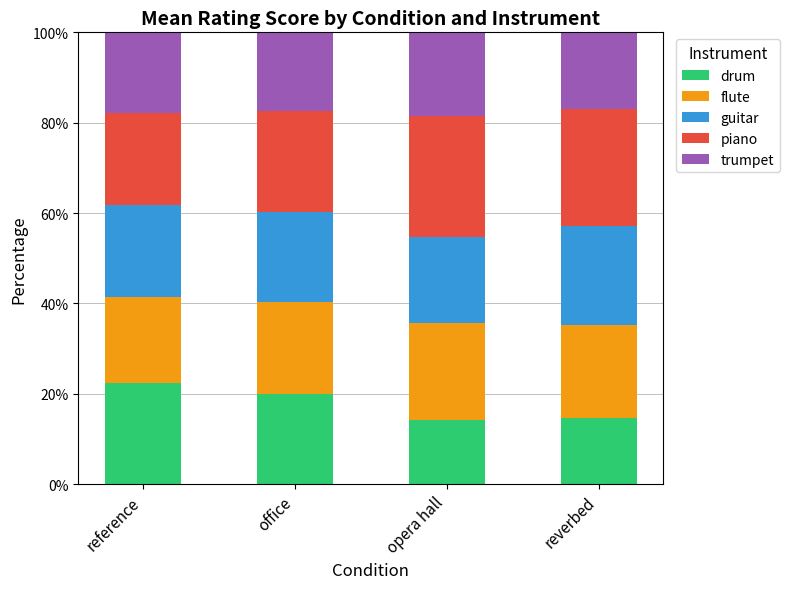

What is the approximate value of drum at opera hall?

14.1